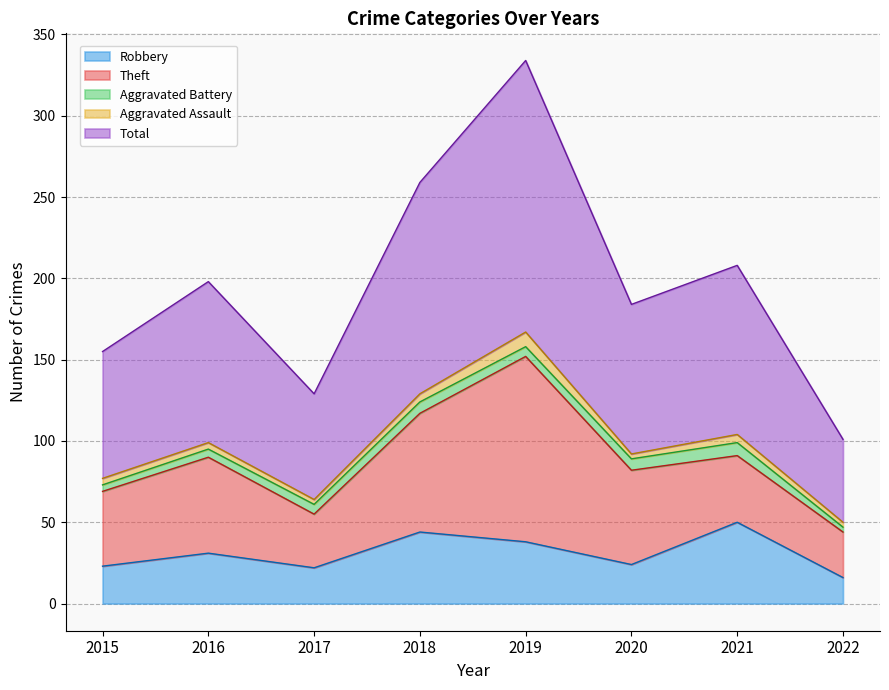

List the series in order of their peak value, lowest first.

Aggravated Battery, Aggravated Assault, Robbery, Theft, Total